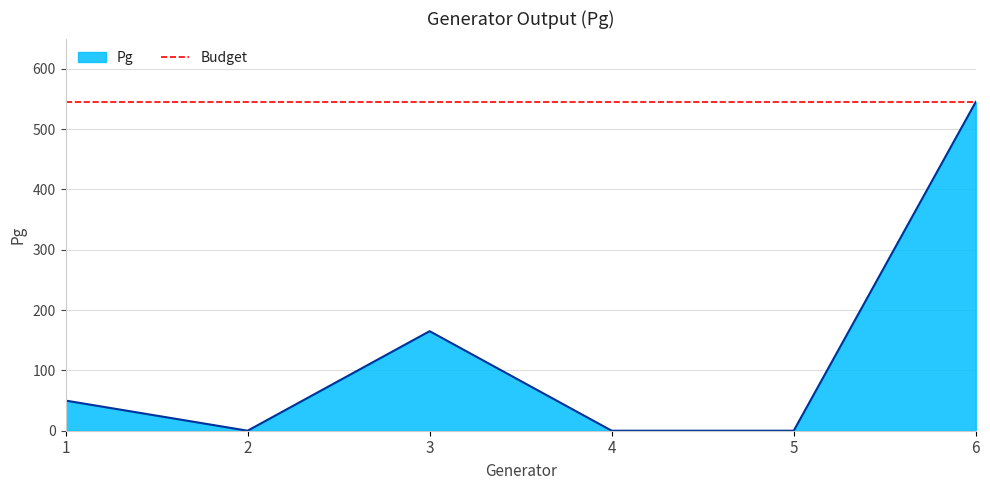

List the labels in order of value, largest first.

6, 3, 1, 2, 4, 5